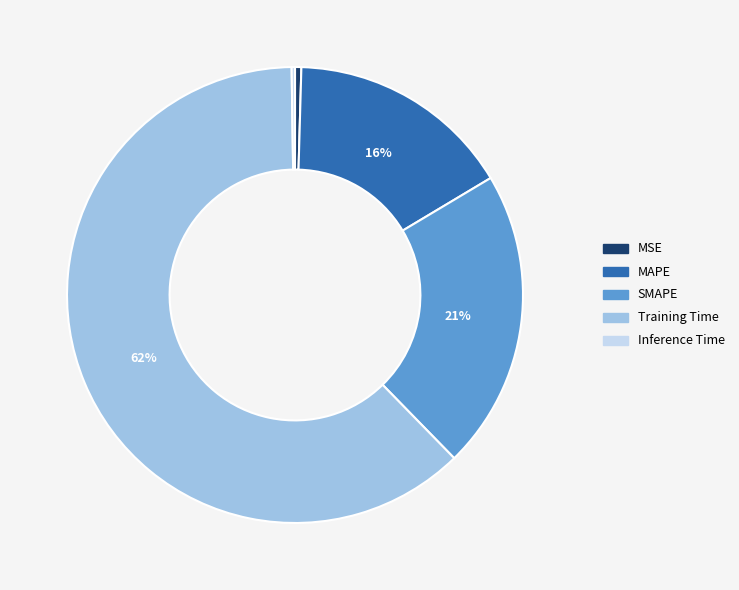

What is the largest slice in the pie chart?

Training Time